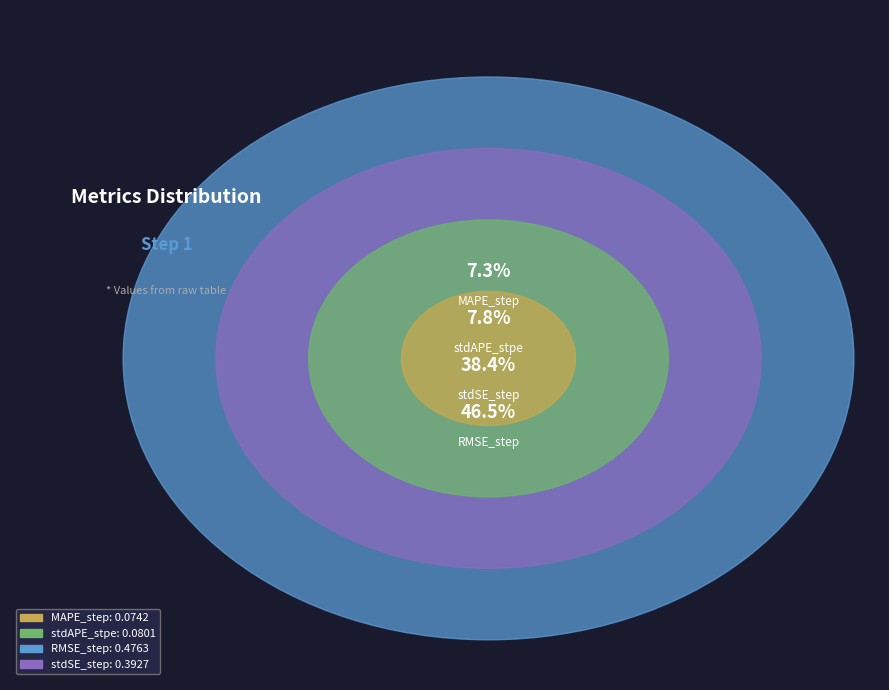

How many segments does this pie chart have?

4